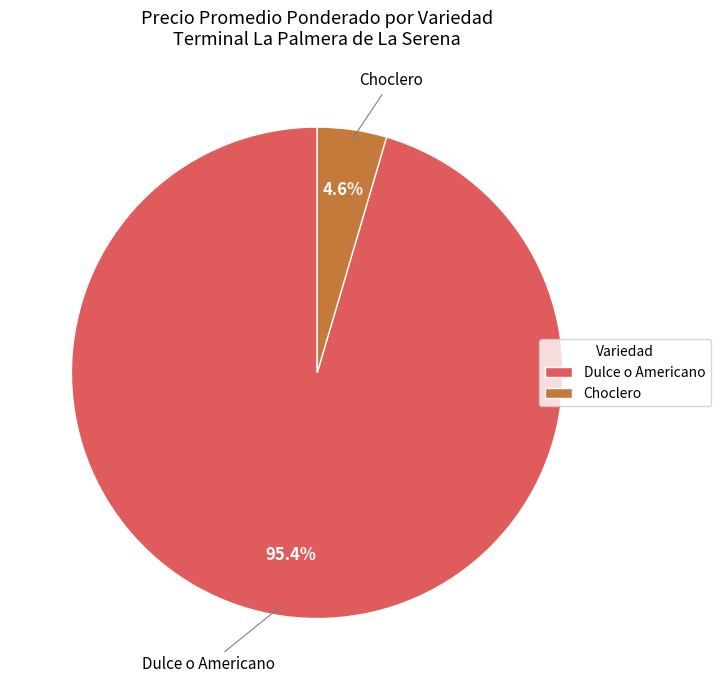

What percentage is NOT represented by Dulce o Americano?

4.6%